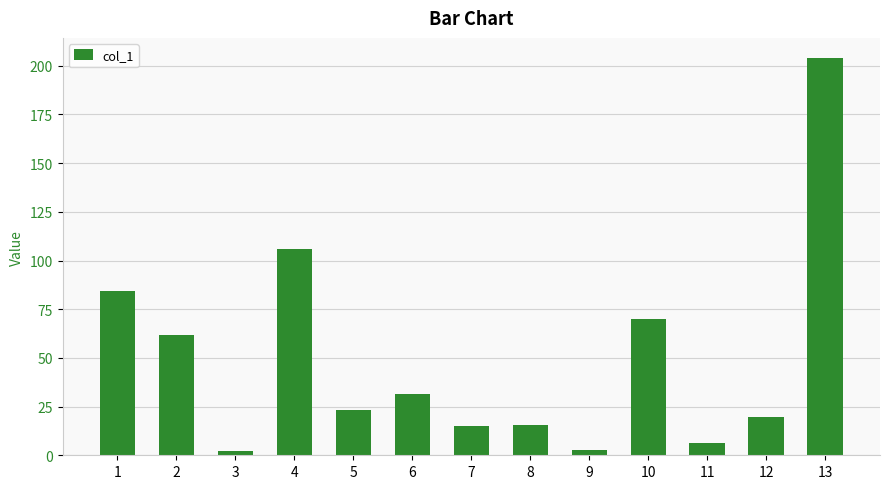

The value at 13 is 107.6. True or false?

False